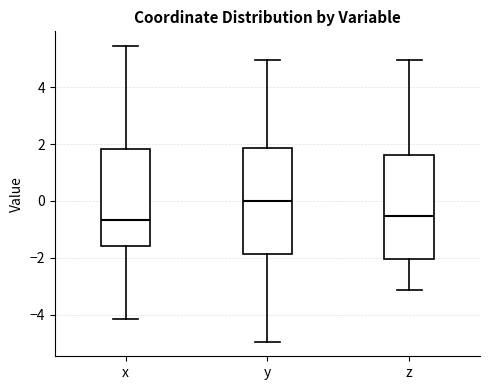

Reading left to right, read every box against the y-axis: the position of its median line, the range the box covers, and the ends of its whiskers. The values are not printed on the chart, so give them approximately, as read against the axis.

x: median -0.6, box -1.6 to 1.8, whiskers -4.2 to 5.4
y: median 0.0, box -1.8 to 1.8, whiskers -5.0 to 5.0
z: median -0.6, box -2.0 to 1.6, whiskers -3.2 to 5.0